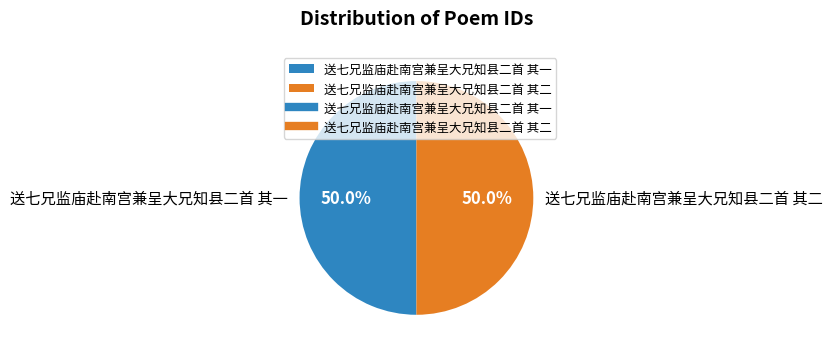

The 送七兄监庙赴南宫兼呈大兄知县二首 其一 slice represents 35% of the pie. True or false?

False